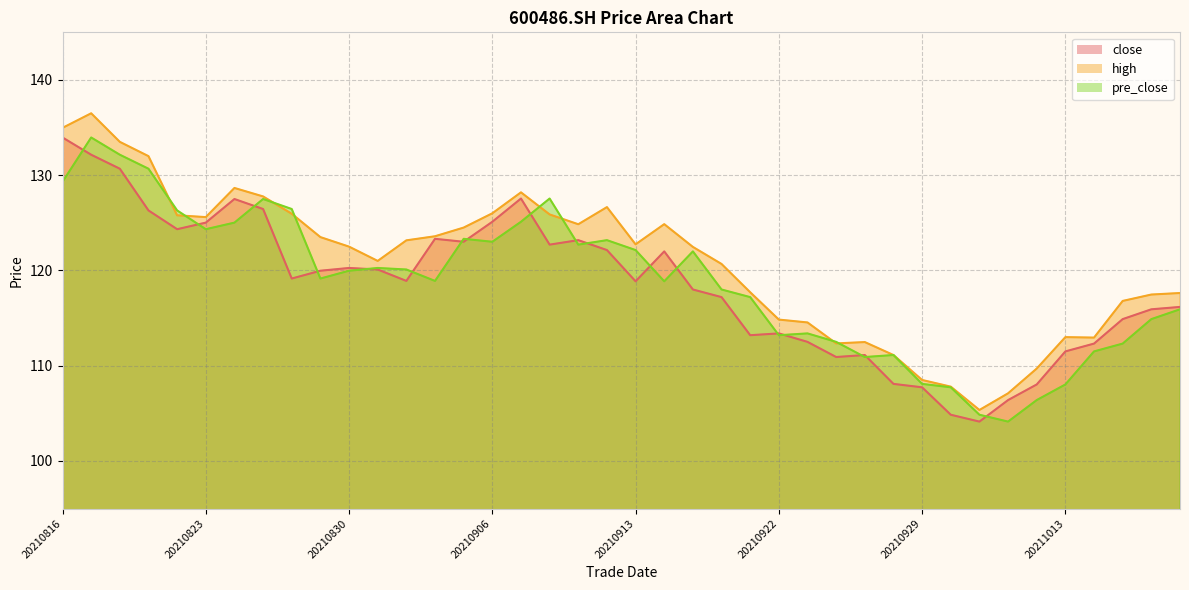

Where do close and pre_close first cross each other?

20210816 and 20210817